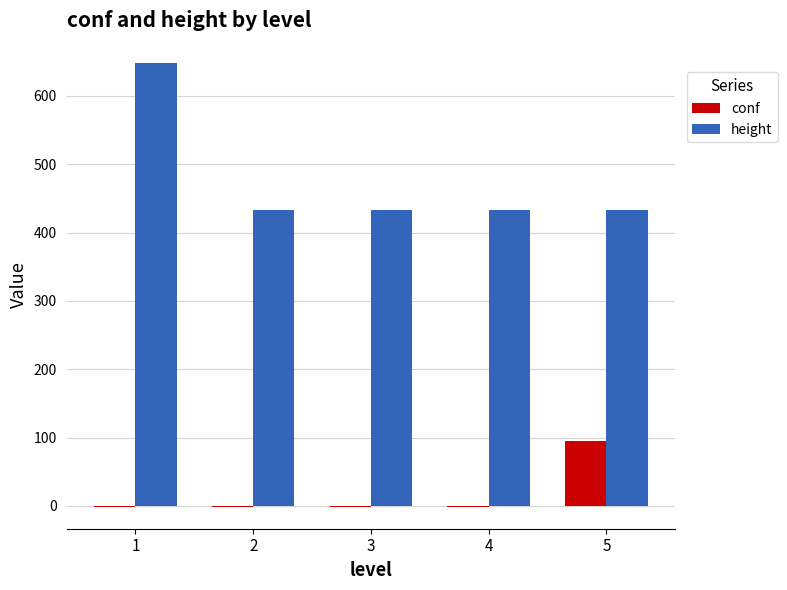

What is the total value across all series at 5?

528